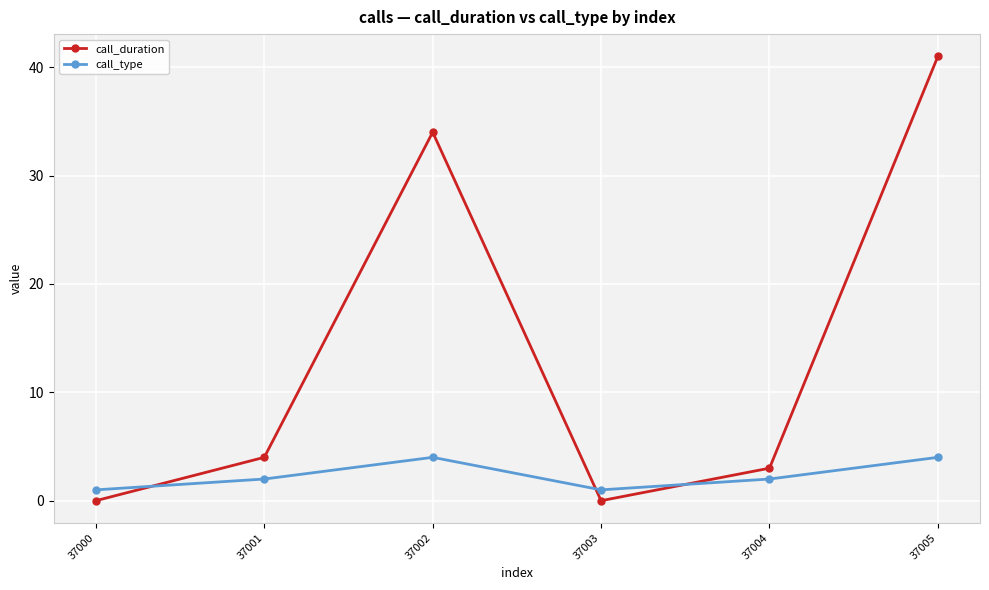

Where is the first local minimum for call_duration?

37003